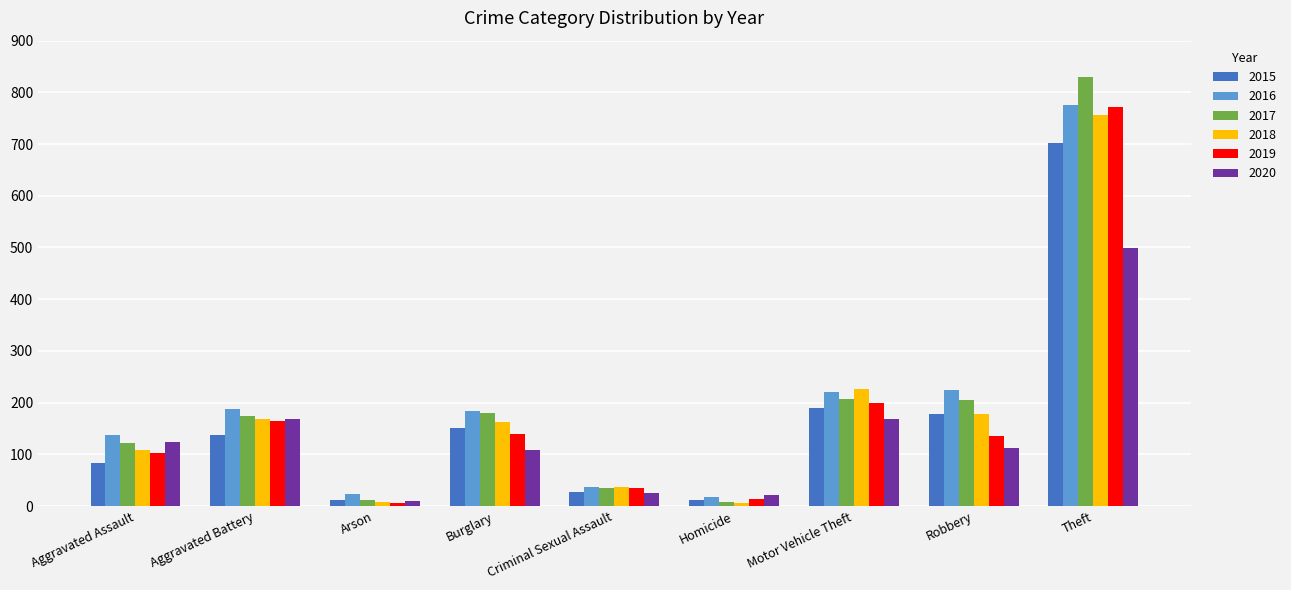

Is the value of 2018 at Aggravated Battery greater than the value of 2020 at Burglary?

Yes